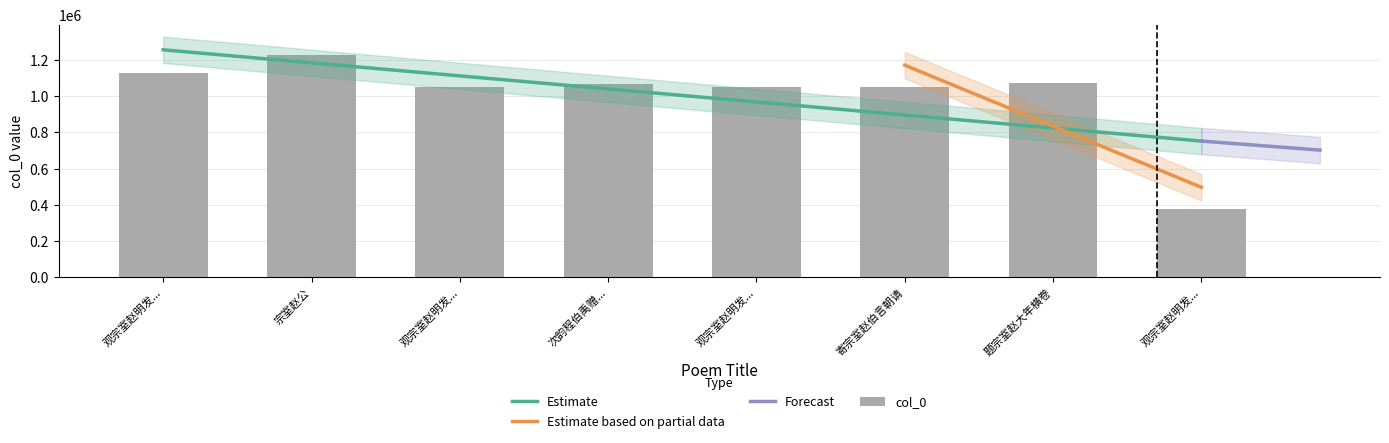

True or false: the data shows 540196 at 题宗室赵大年横卷.

False